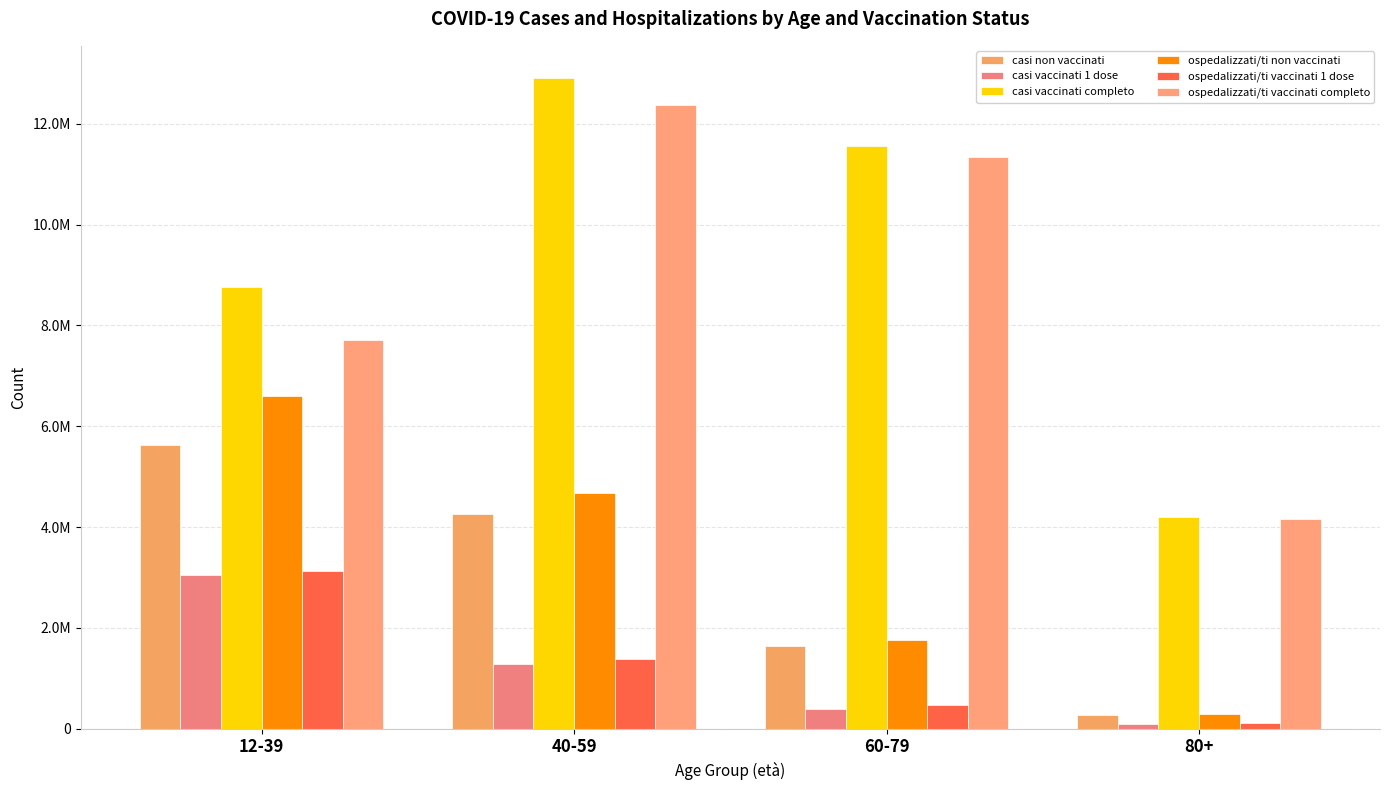

What is the label of the 2nd bar from the left?

40-59